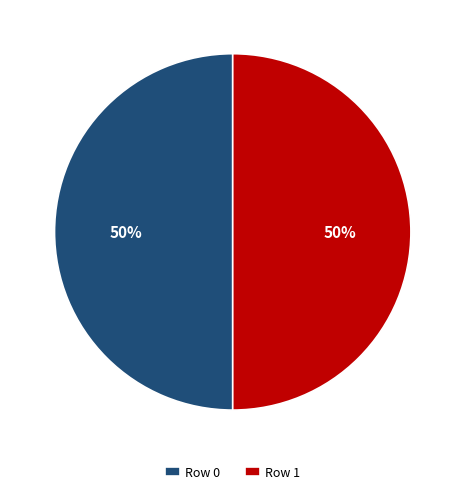

Combined, do Row 0 and Row 1 account for over 50%?

Yes